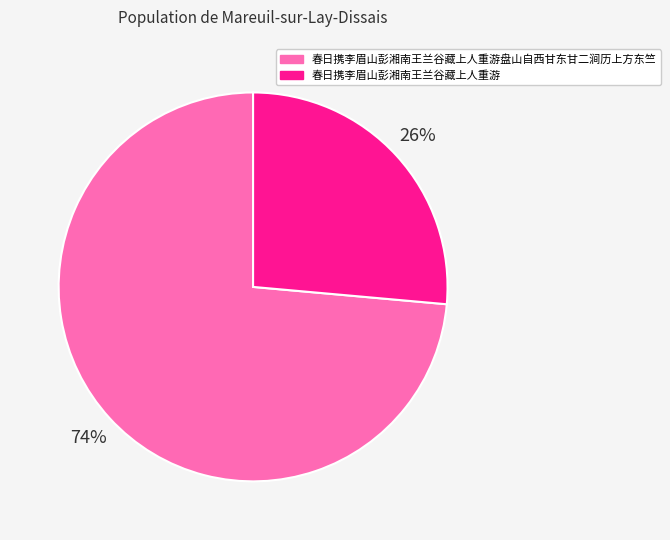

Is there any slice that represents more than half of the pie?

Yes